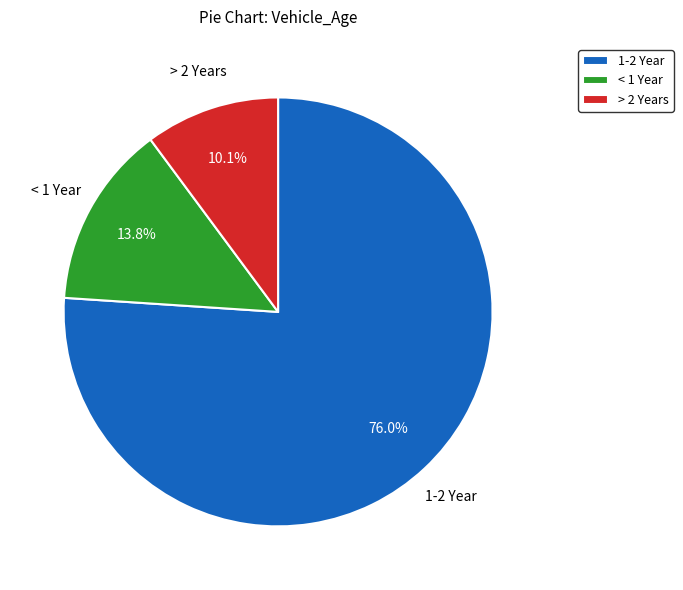

What portion of the pie excludes > 2 Years?

89.9%